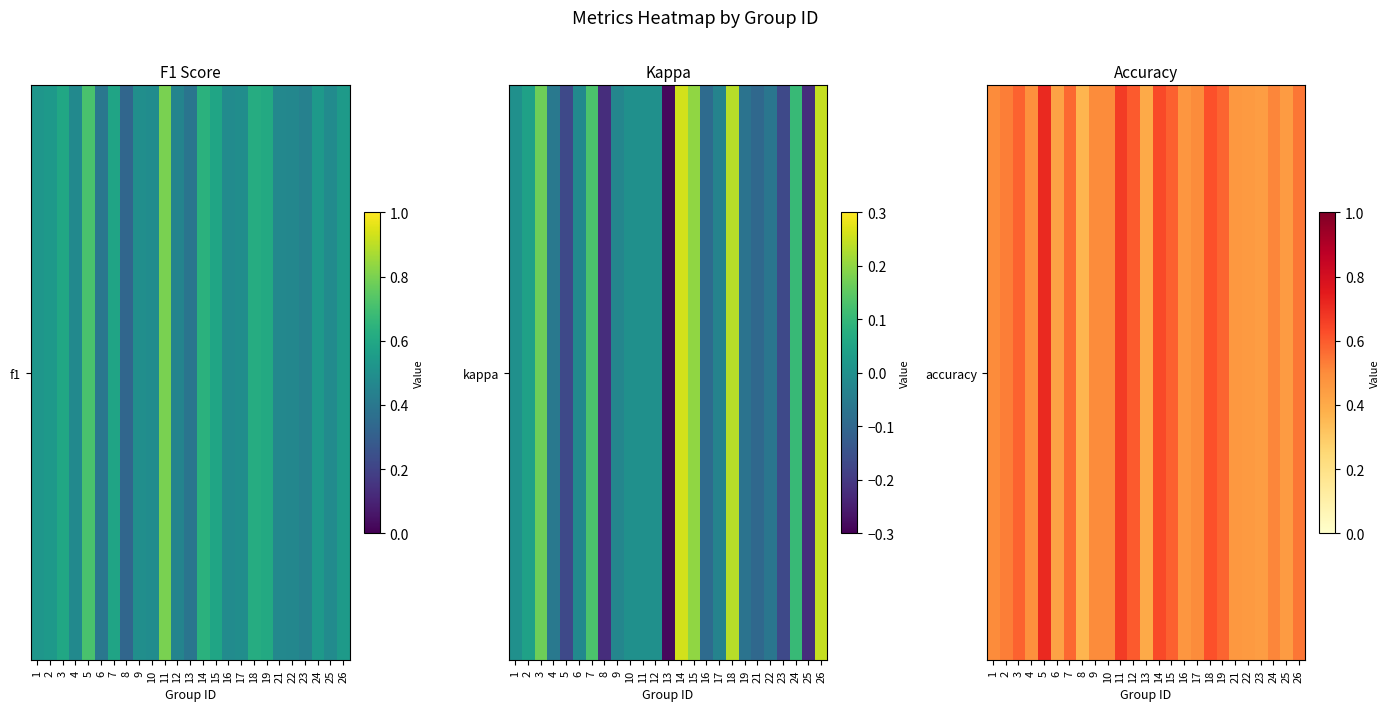

Rank the categories by value from lowest to highest.

8, 13, 6, 23, 25, 22, 21, 16, 4, 1, 9, 10, 17, 24, 2, 26, 7, 19, 3, 15, 12, 18, 14, 11, 5